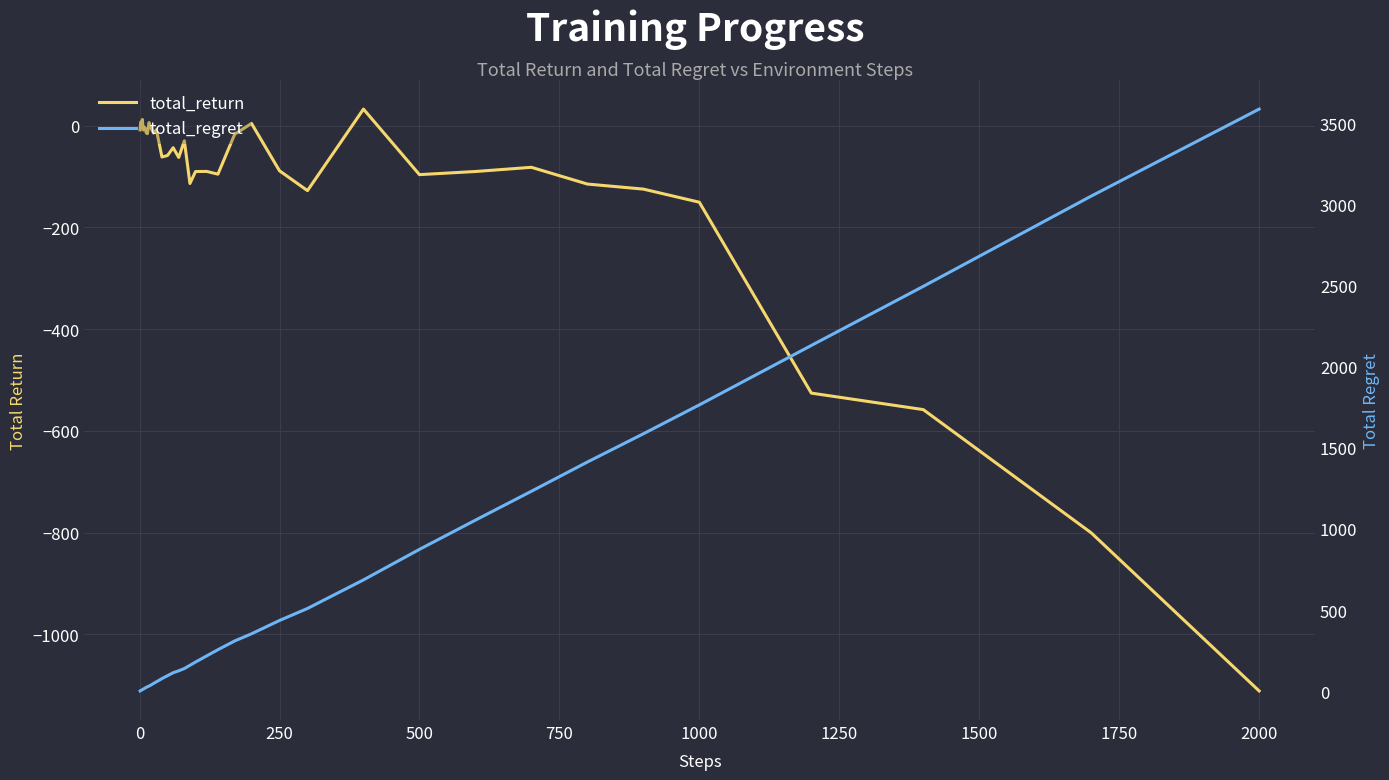

How many data points does each series have?

40